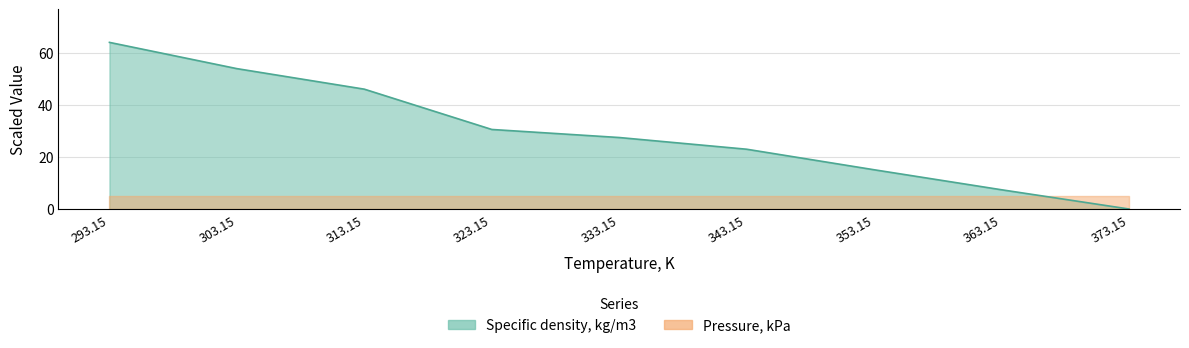

What is the difference between the values at 343.15 and 333.15?

4.5